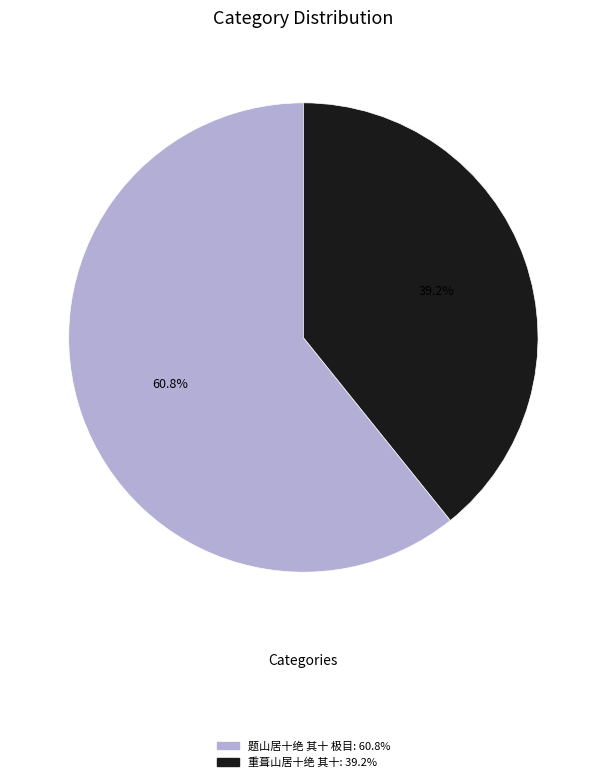

Is the sum of 重葺山居十绝 其十 and 题山居十绝 其十 极目 greater than half?

Yes